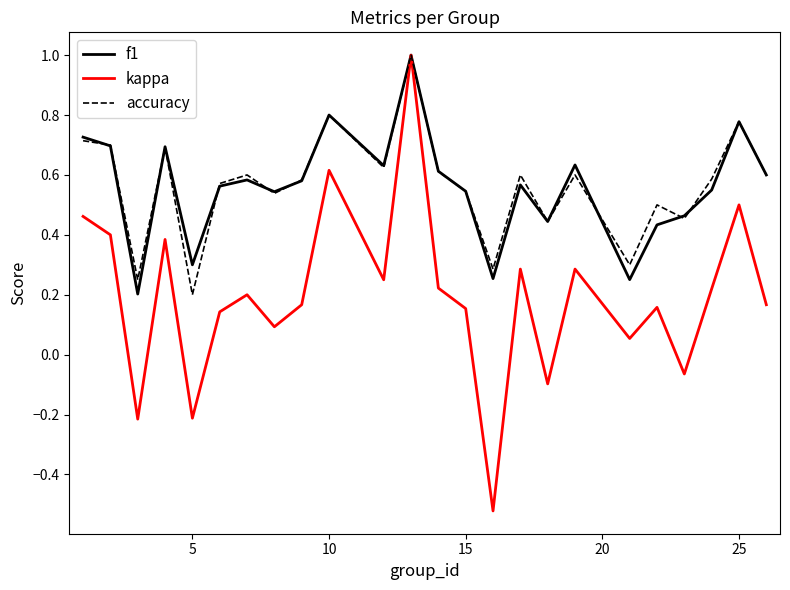

Which series has the widest spread of values?

kappa